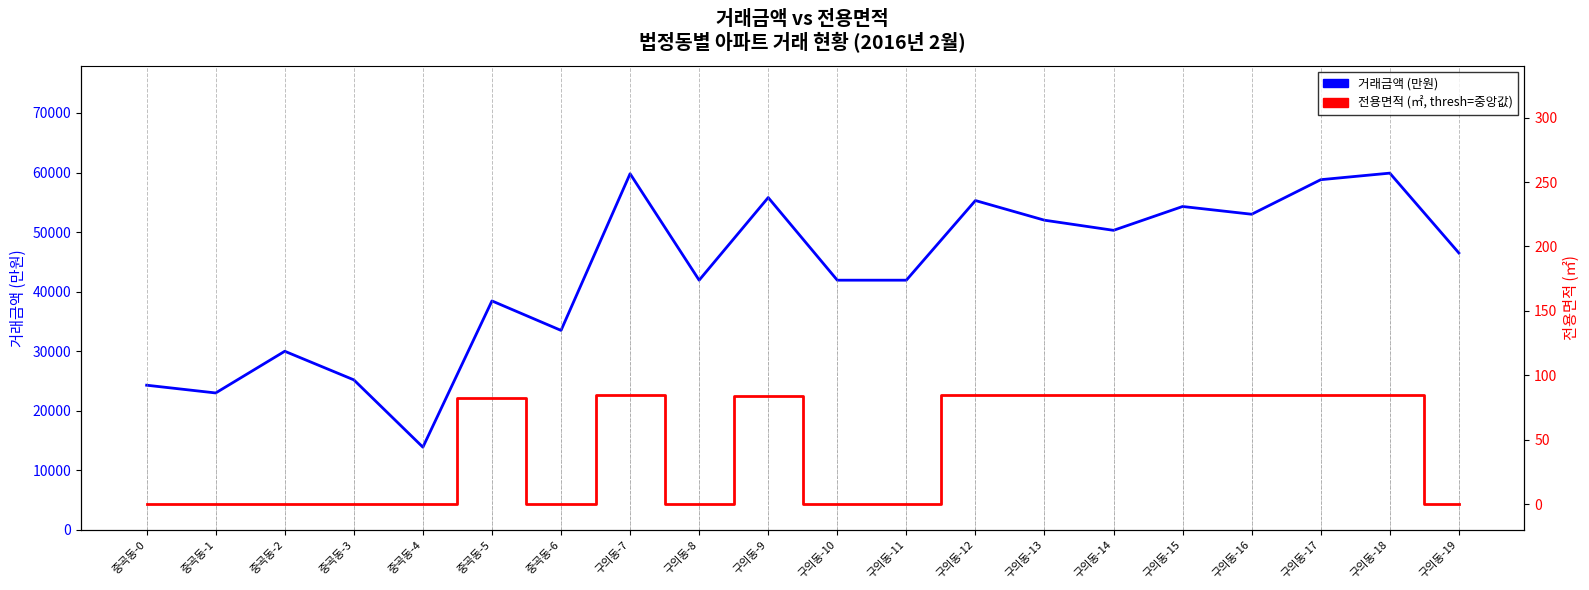

Does the chart have visible grid lines?

No